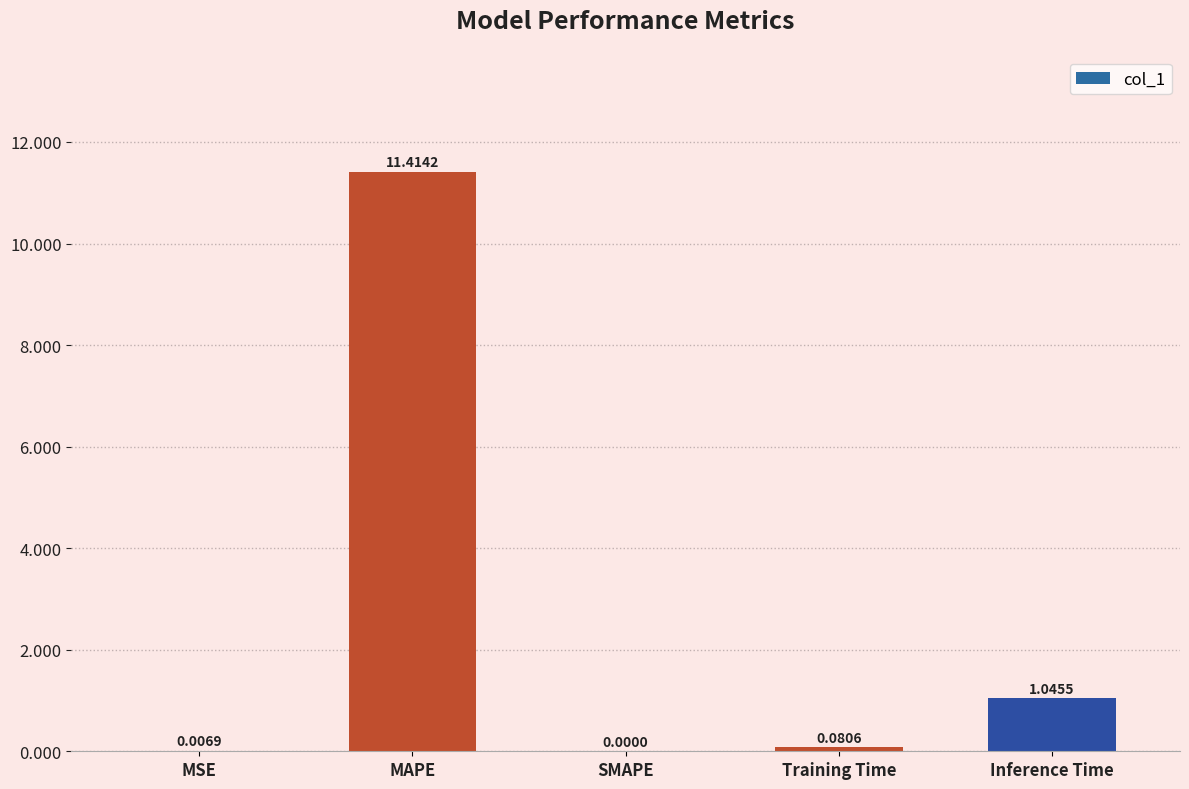

How many distinct data groups are displayed?

1